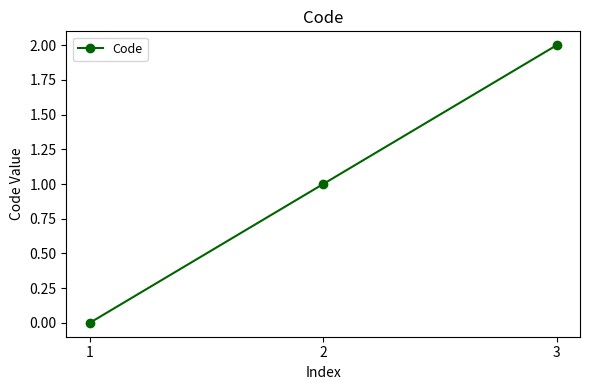

What is the sum of the values at 3 and 2?

3